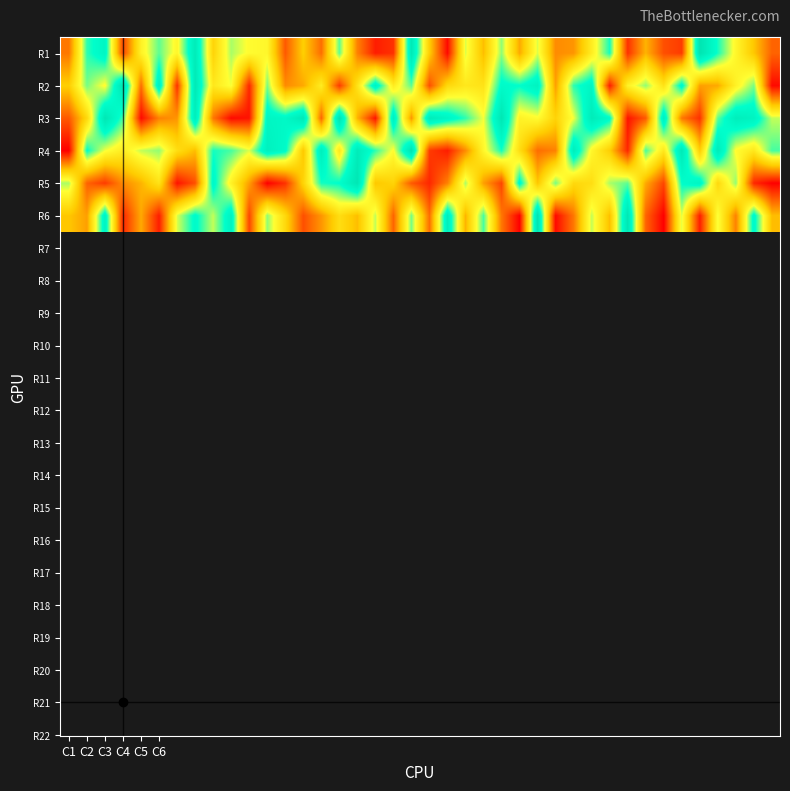

What is the smallest value displayed?

1